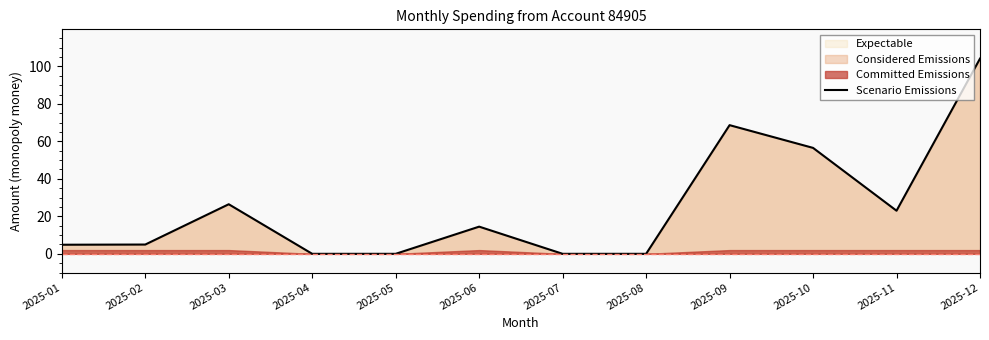

Rank the categories by value from highest to lowest.

2025-12, 2025-09, 2025-10, 2025-03, 2025-11, 2025-06, 2025-02, 2025-01, 2025-04, 2025-05, 2025-07, 2025-08